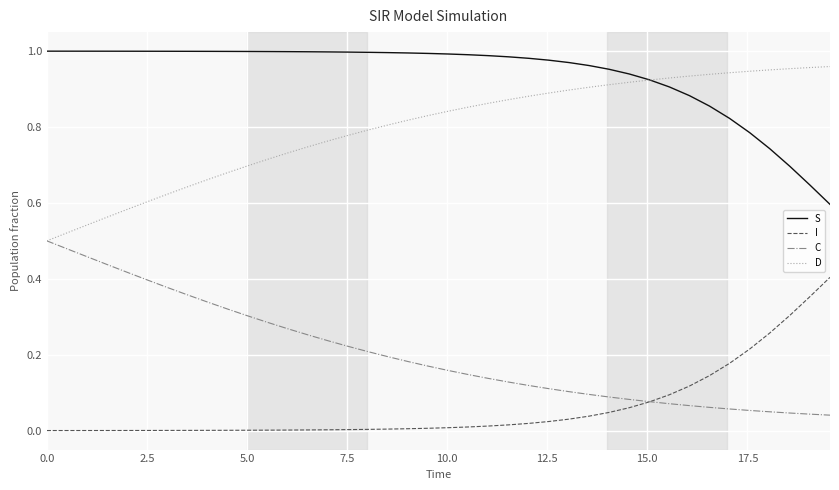

Which series has the largest total across all categories?

S